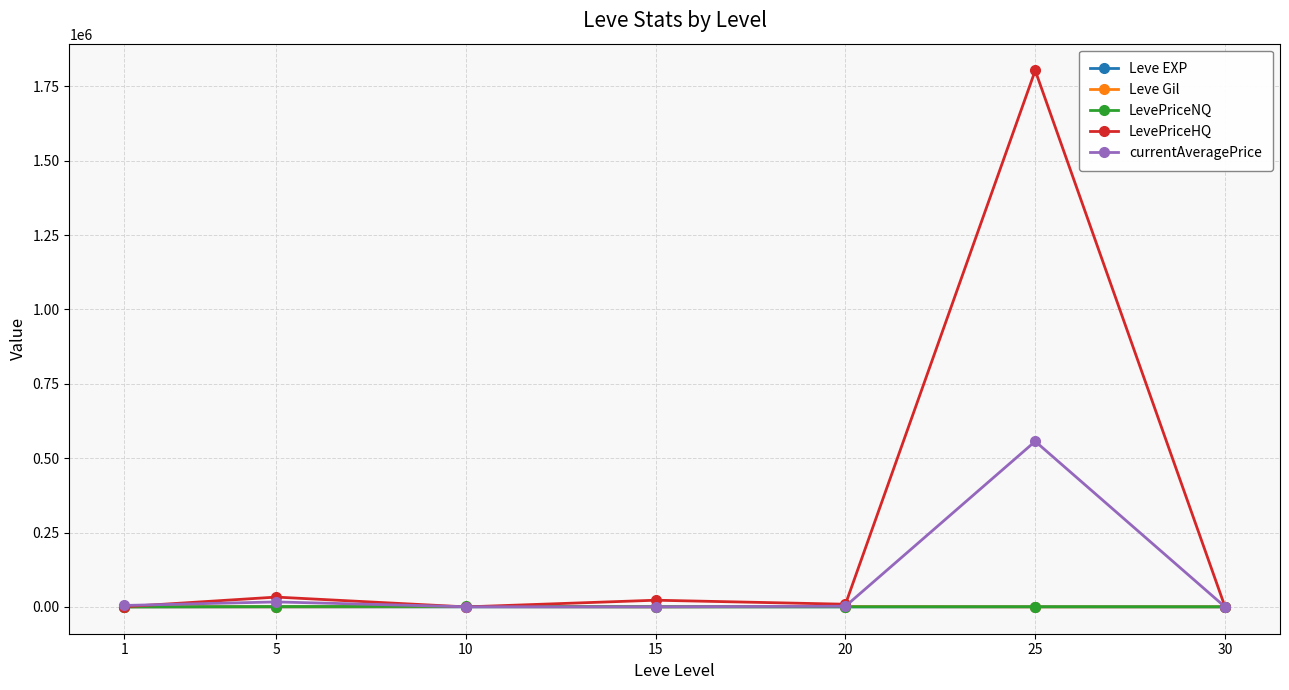

At which category is the sum across all series the highest?

25